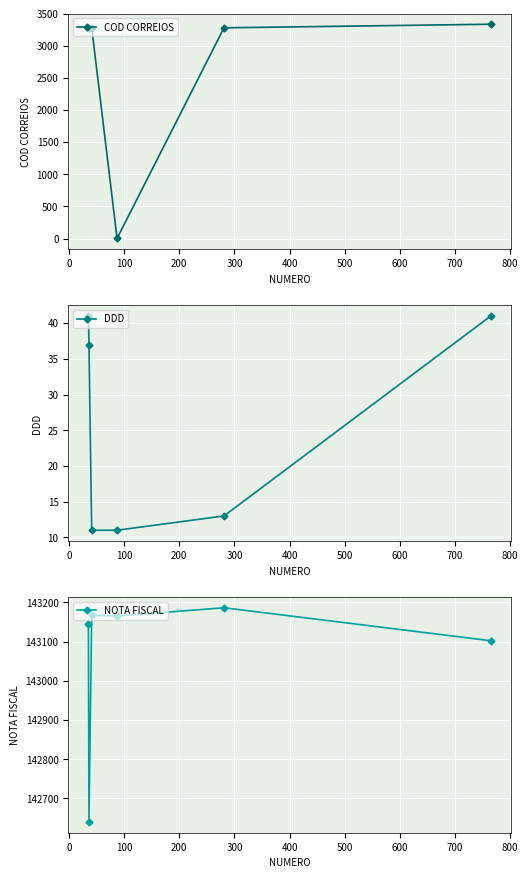

What is the maximum value for COD CORREIOS?

3336